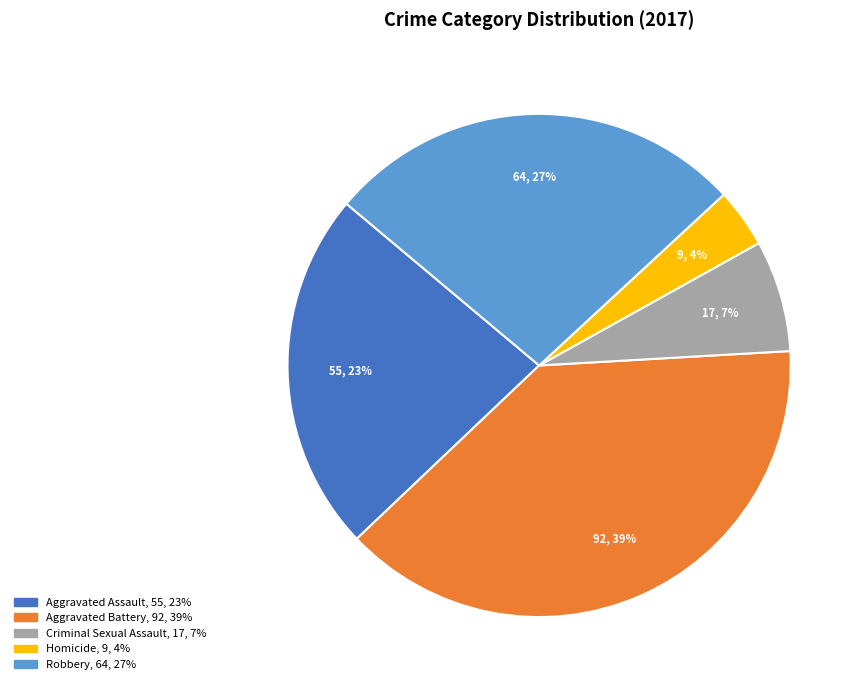

Is it true that Robbery is 27% of the pie?

True